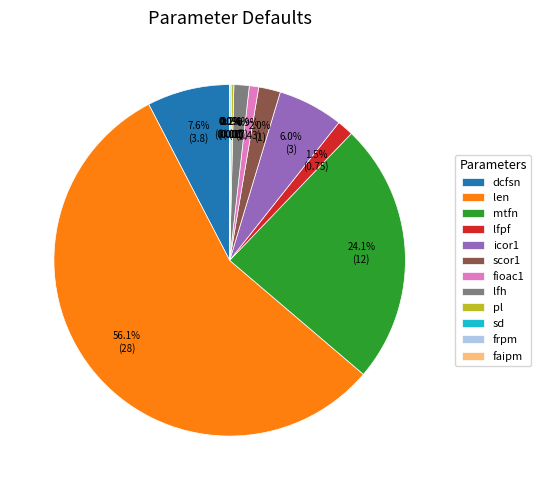

Which slice represents more than half of the pie?

len